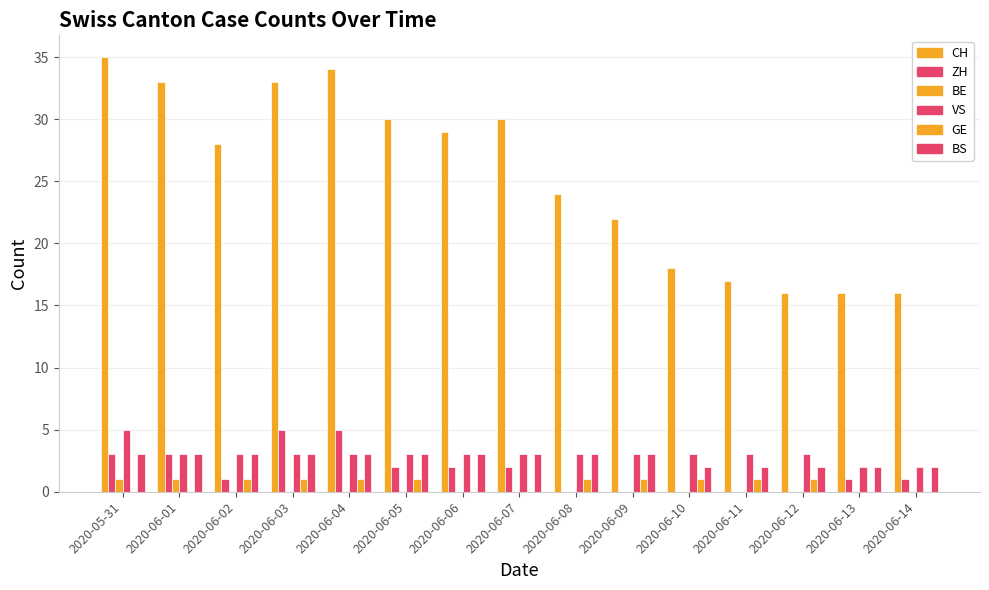

What is the average value of the GE series?

1